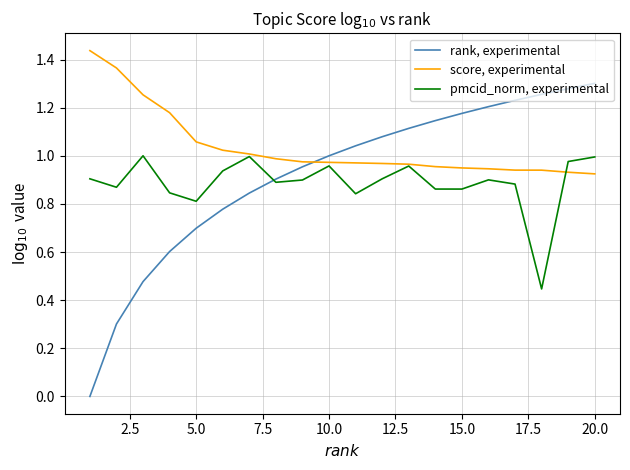

True or false: rank, experimental and score, experimental cross at least once.

True